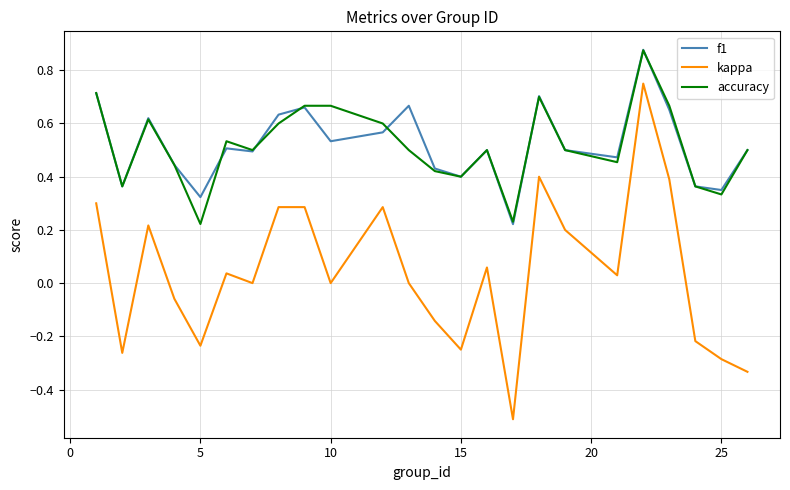

At how many categories does at least one series exceed 0?

24